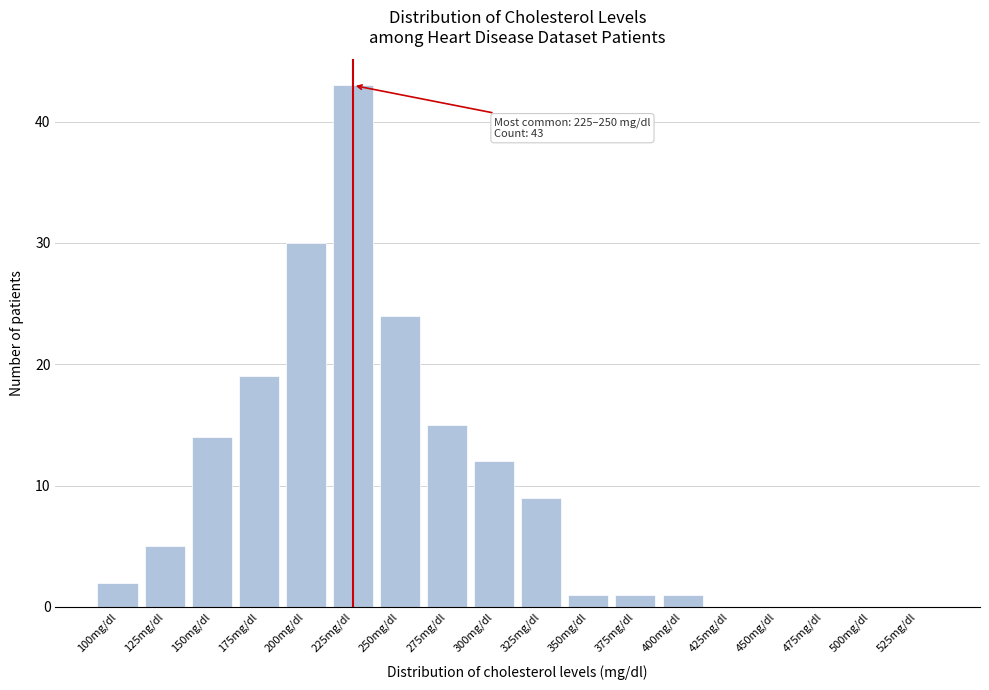

Reading right to left, extract all data points from this chart.

525mg/dl=0	500mg/dl=0	475mg/dl=0	450mg/dl=0	425mg/dl=0	400mg/dl=1	375mg/dl=1	350mg/dl=1	325mg/dl=9	300mg/dl=12	275mg/dl=15	250mg/dl=24	225mg/dl=43	200mg/dl=30	175mg/dl=19	150mg/dl=14	125mg/dl=5	100mg/dl=2